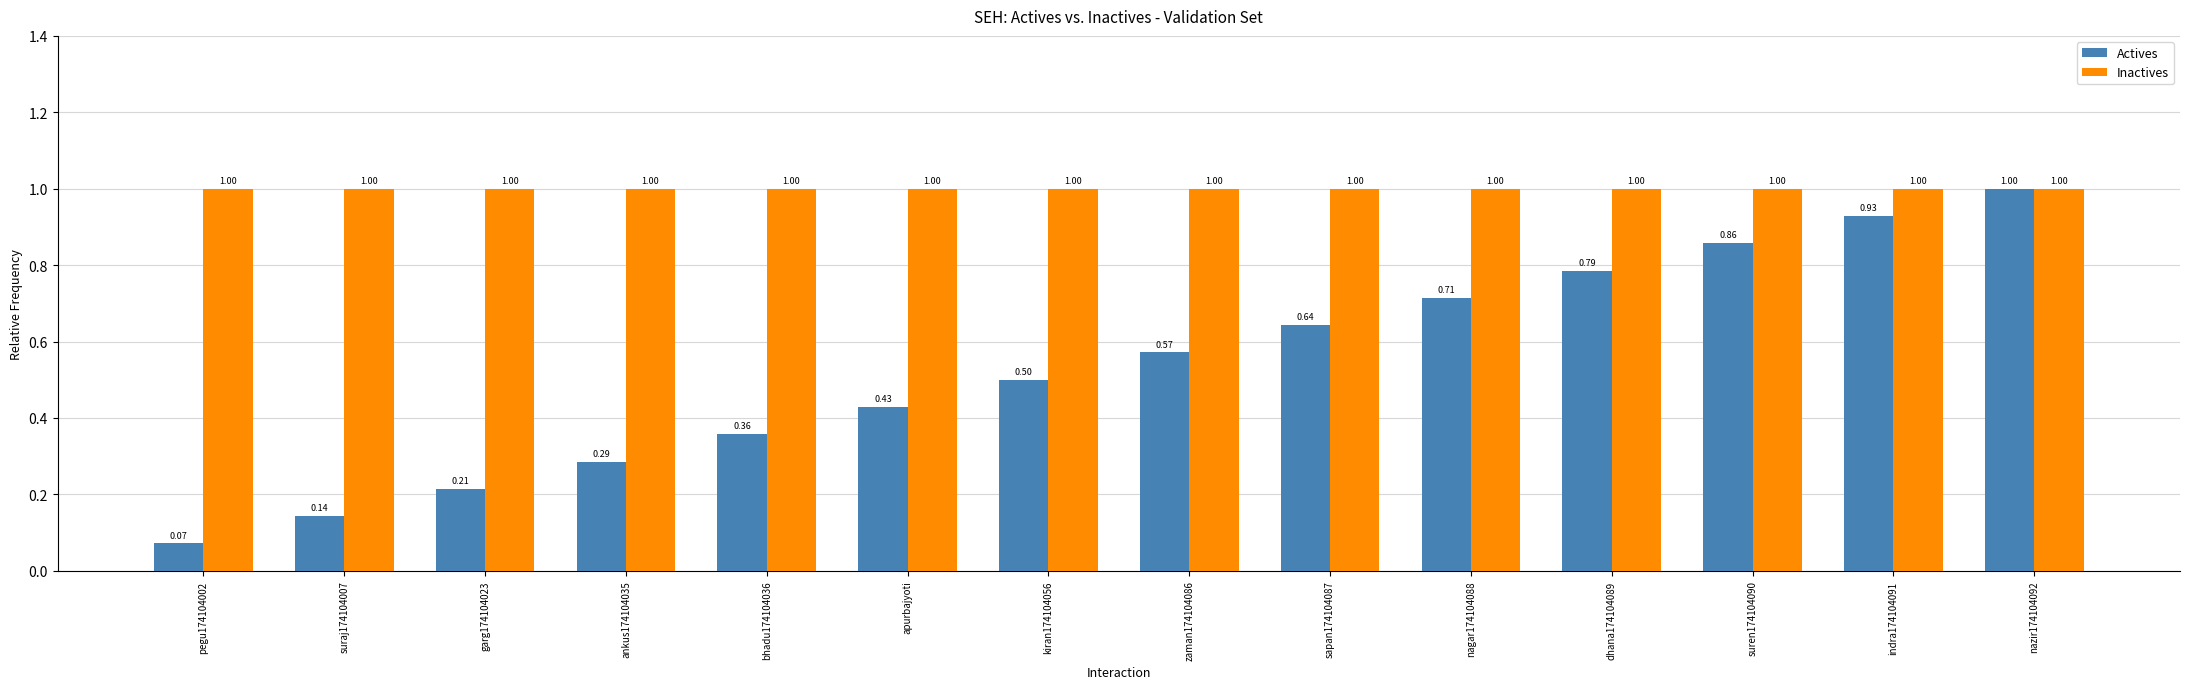

How many bars are there in each group?

2